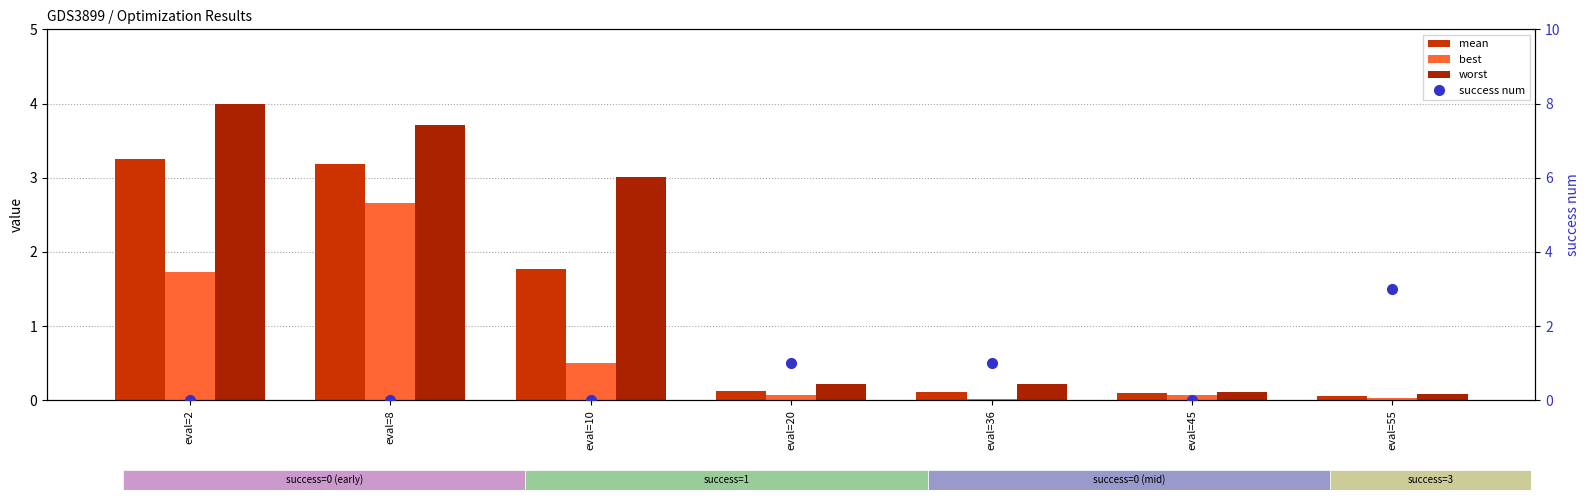

Reading right to left, list all the values displayed in this chart.

mean: 0.1	0.1	0.1	0.1	1.8	3.2	3.3
best: 0.0	0.1	0.0	0.1	0.5	2.7	1.7
worst: 0.1	0.1	0.2	0.2	3.0	3.7	4.0
success num: 3.0	0.0	1.0	1.0	0.0	0.0	0.0